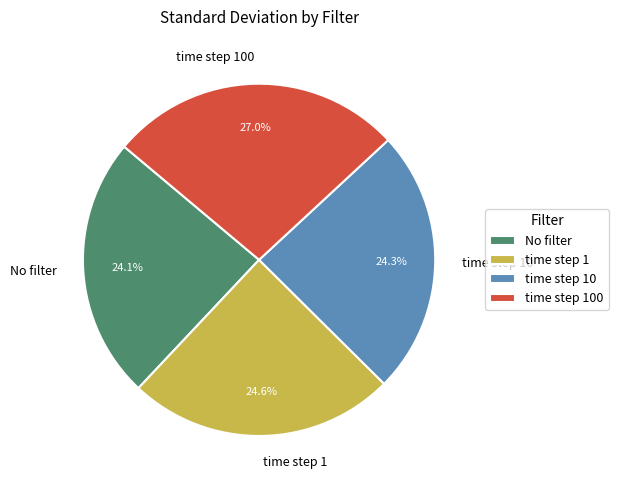

True or false: time step 100 accounts for 27% of the total.

True